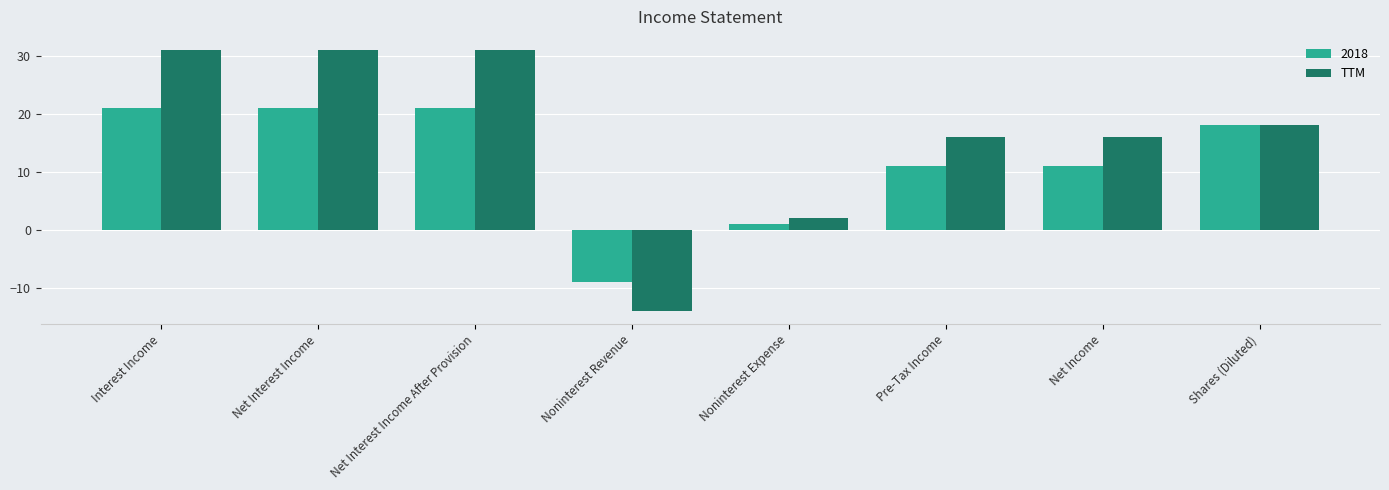

What position from the left is Interest Income?

1